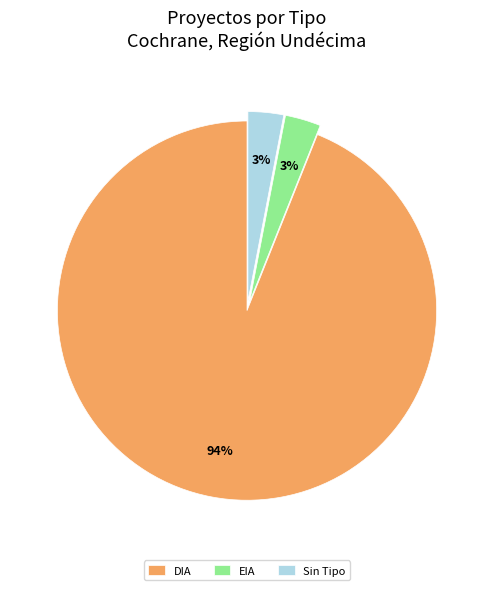

Combined, do EIA and DIA account for over 50%?

Yes